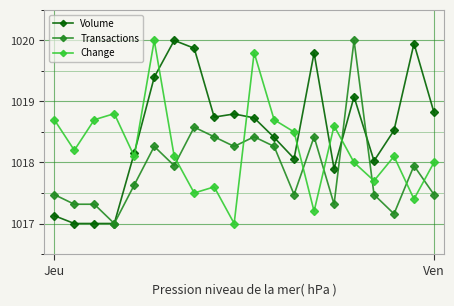

Which series has the largest total across all categories?

Volume